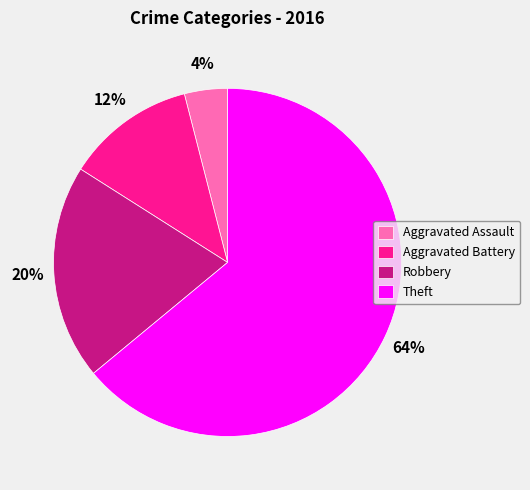

The Aggravated Battery slice represents 2% of the pie. True or false?

False